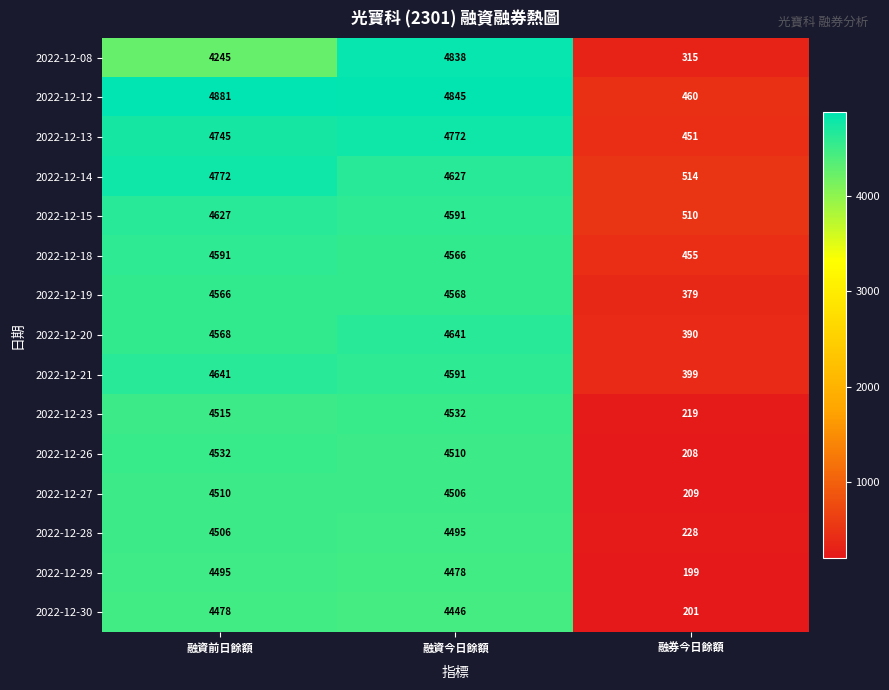

At which category is the sum across all series the highest?

融資今日餘額